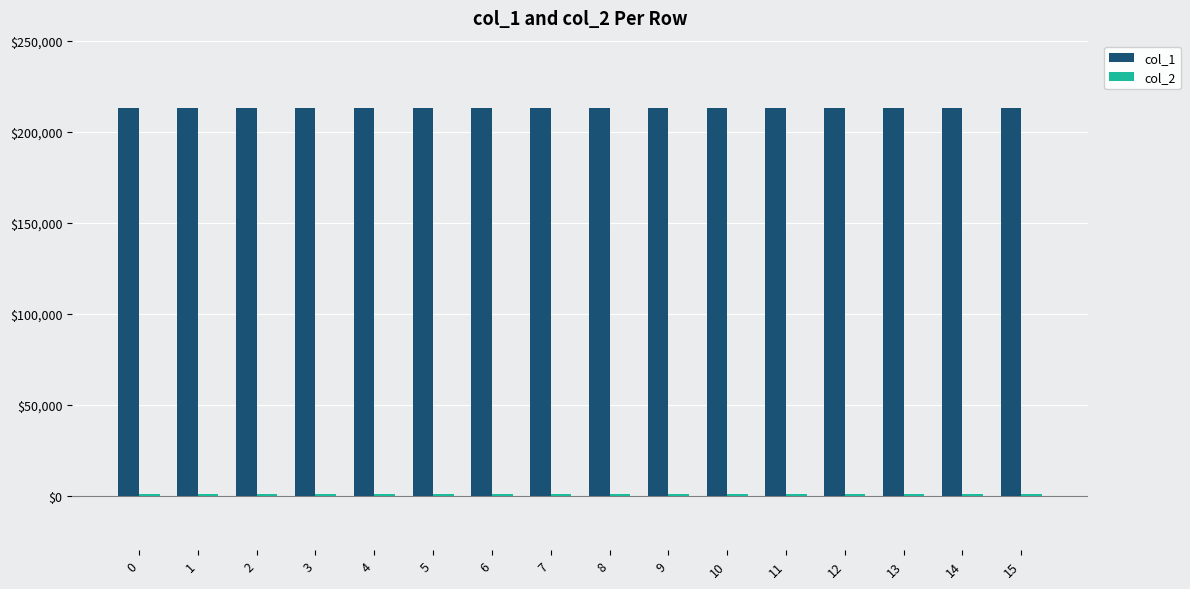

What is the maximum value shown in the chart?

213100